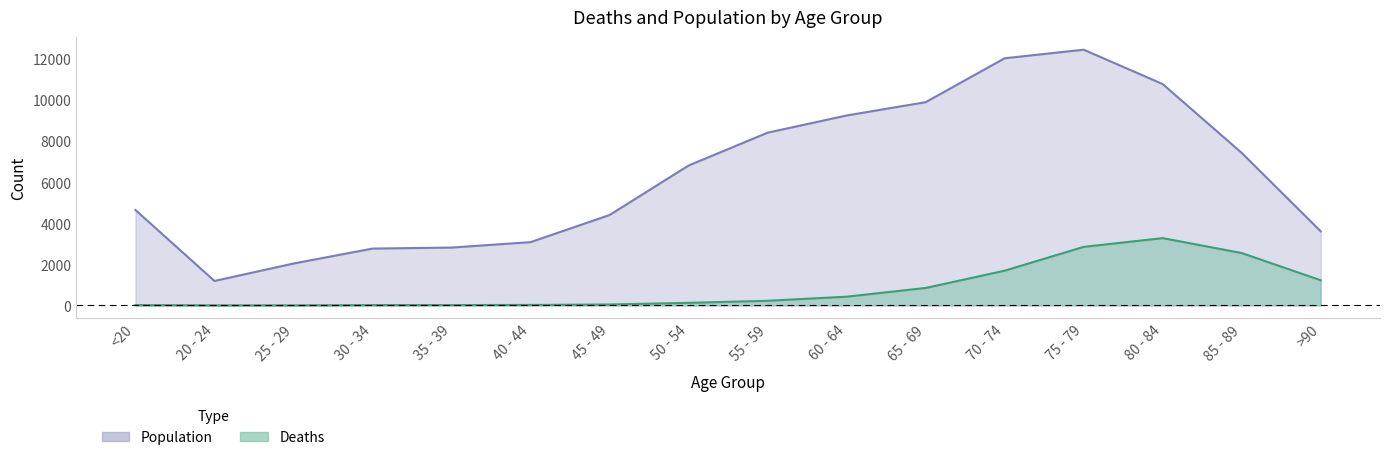

How many data points in Population are above 6803?

7